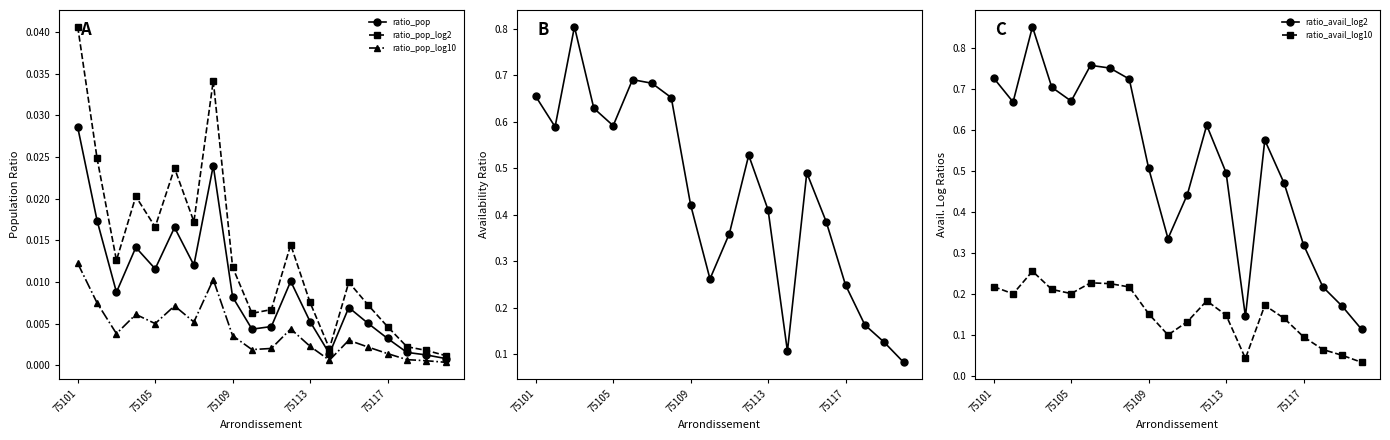

True or false: ratio_avail_log2 and ratio_avail cross at least once.

False